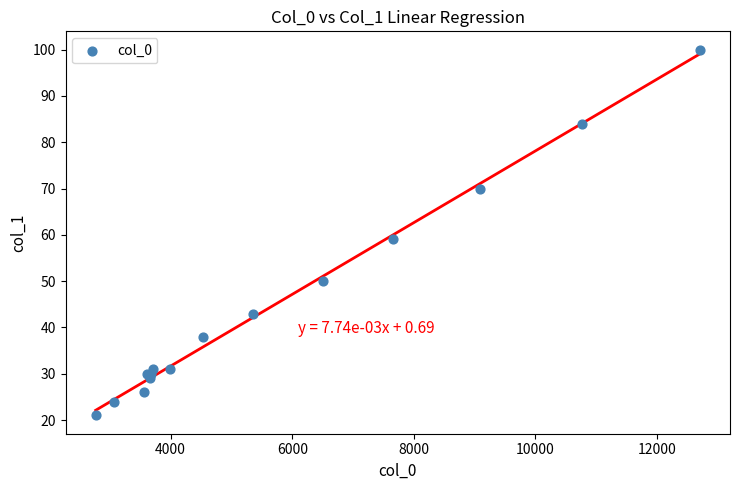

What Y value in the scatter plot is closest to 60?

59